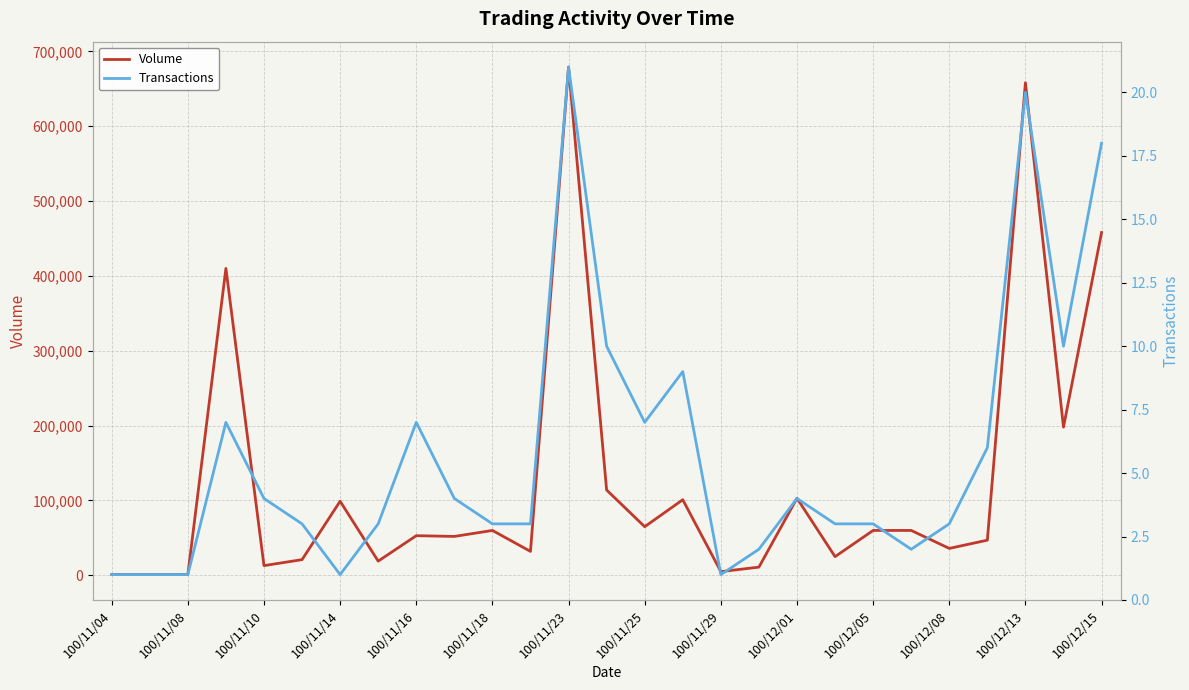

Reading left to right, extract all data points from this chart.

Volume: 1000	1000	1000	410000	13000	21000	99000	19000	53000	52000	60000	32000	679000	114000	65000	101000	5000	11000	103000	25000	60000	60000	36000	47000	658000	198000	458000
Transactions: 1	1	1	7	4	3	1	3	7	4	3	3	21	10	7	9	1	2	4	3	3	2	3	6	20	10	18